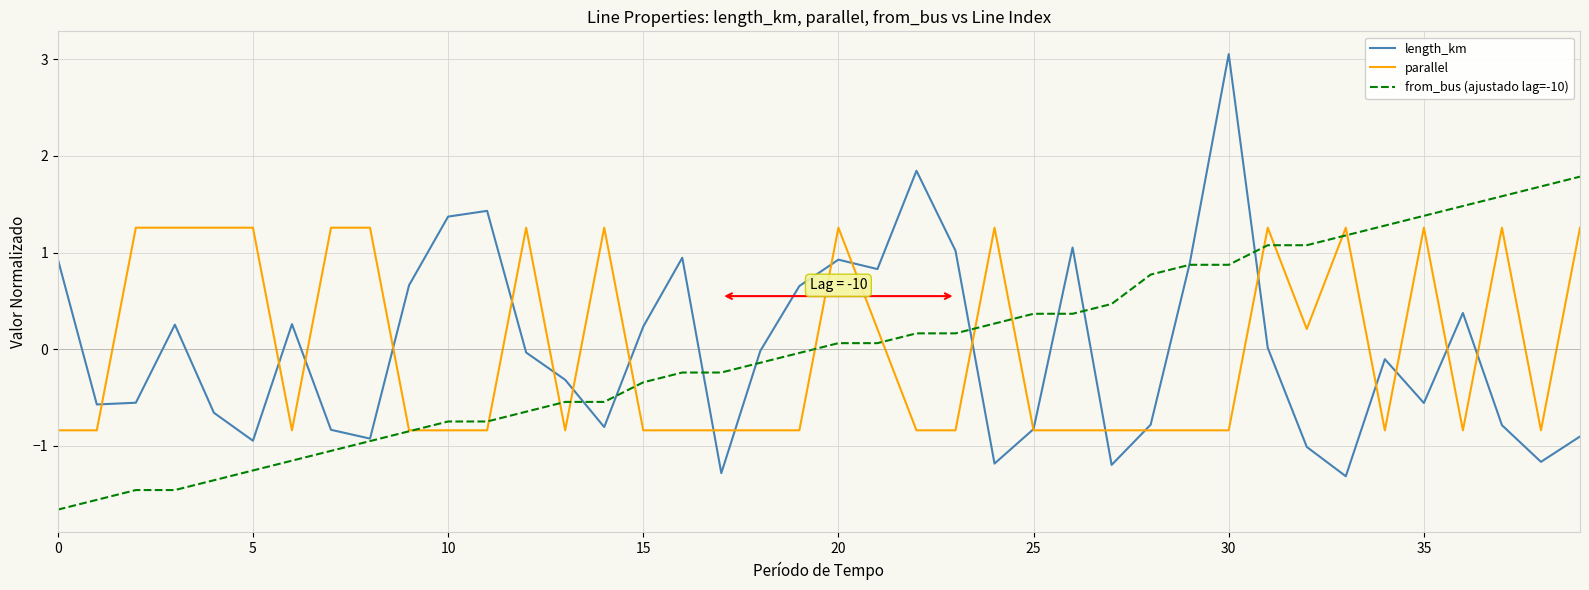

What are all the series names shown in the legend?

length_km, parallel, from_bus (ajustado lag=-10)